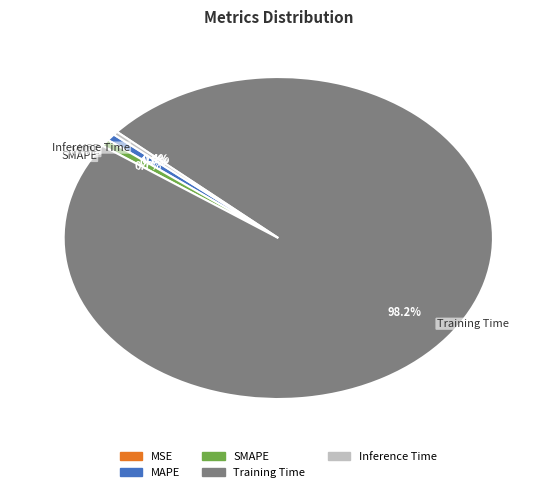

True or false: MAPE accounts for 1% of the total.

True